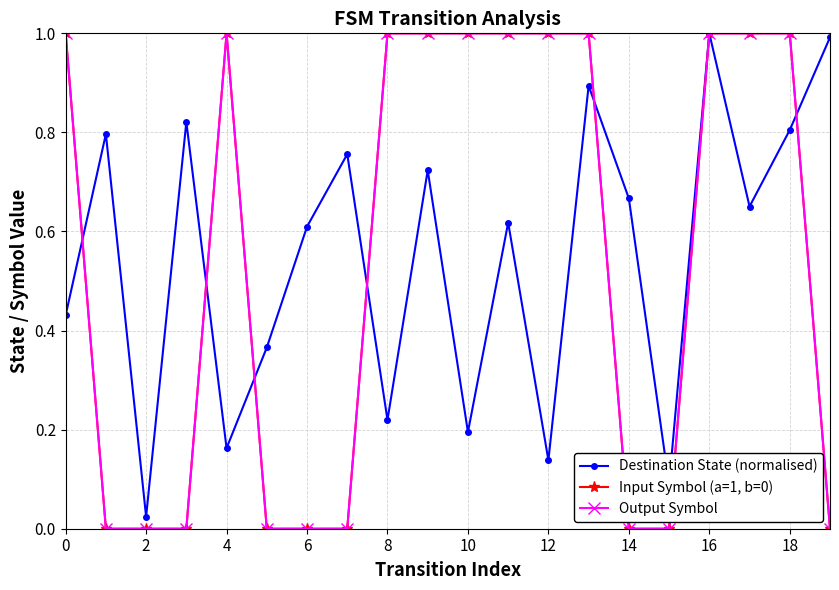

What is the average value of the Destination State (normalised) series?

0.5